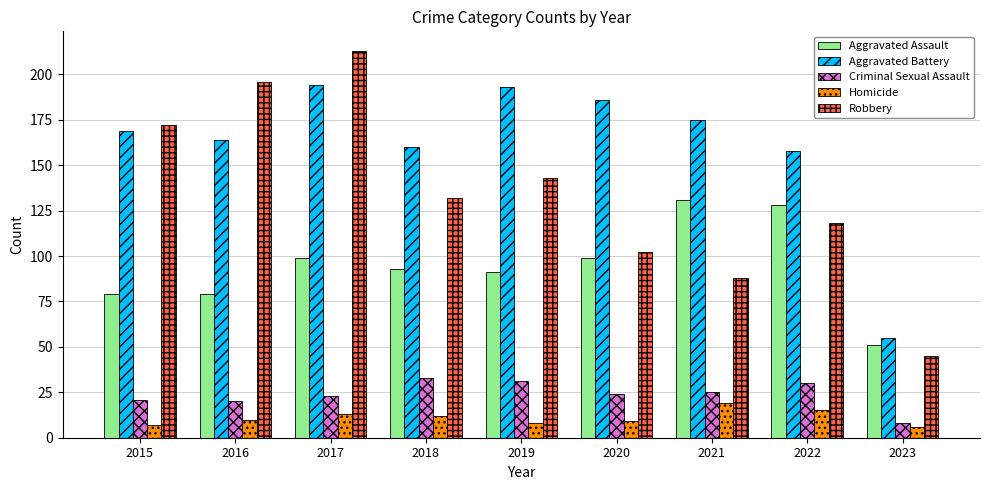

How many categories are shown in the chart?

9